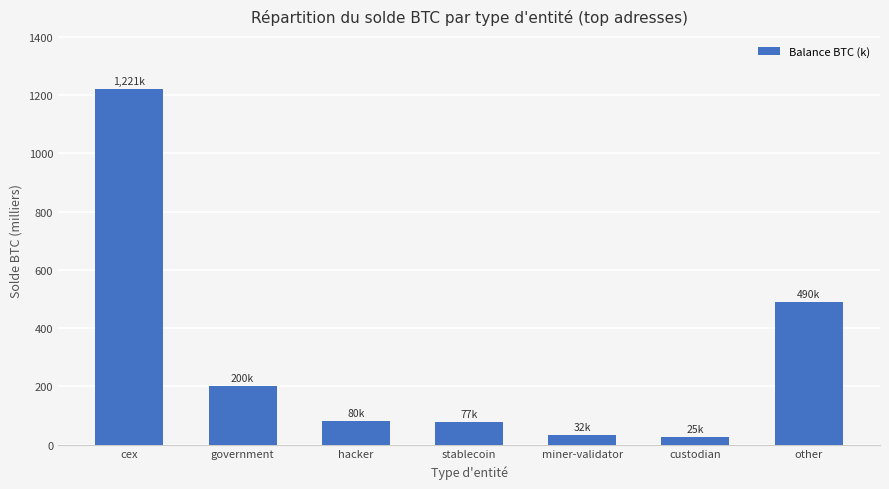

Read the value at stablecoin.

77.4